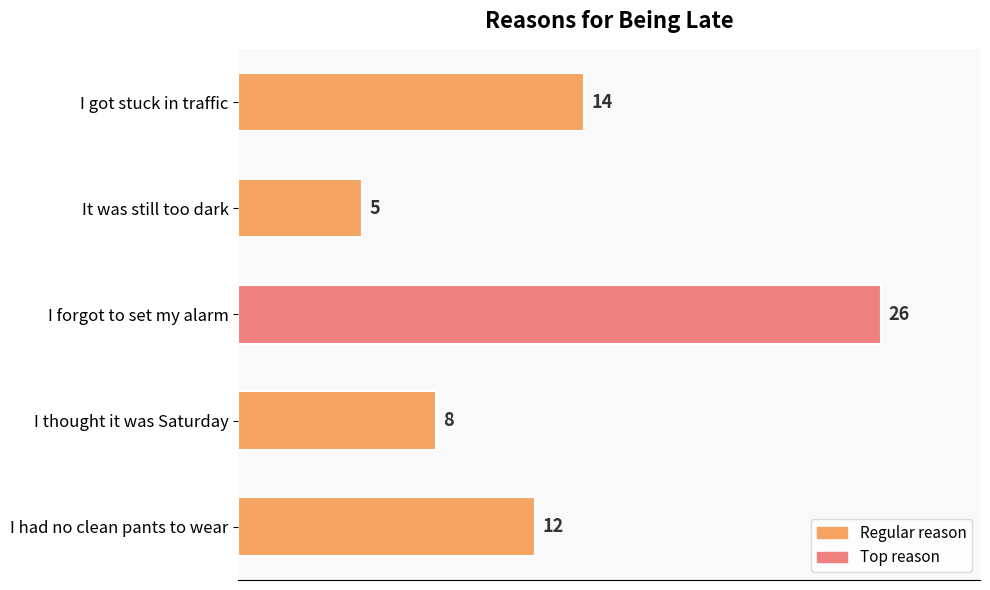

How many bars are there in total?

5